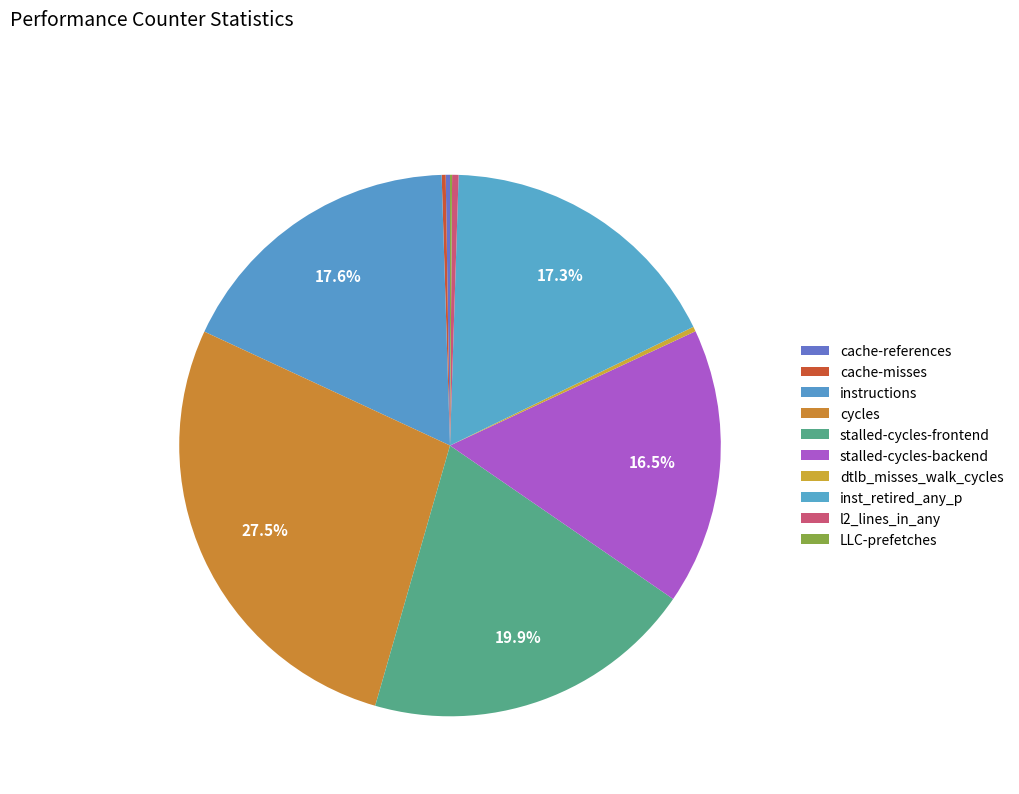

To the nearest percent, what is the average slice percentage?

10%